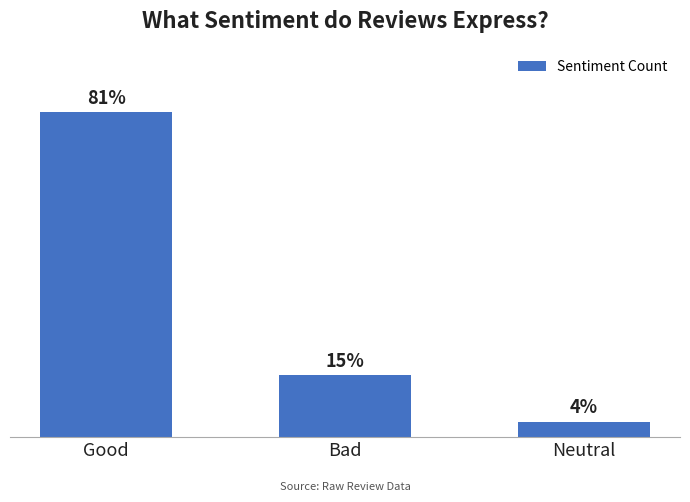

Are the bars grouped side by side (vs. stacked)?

No